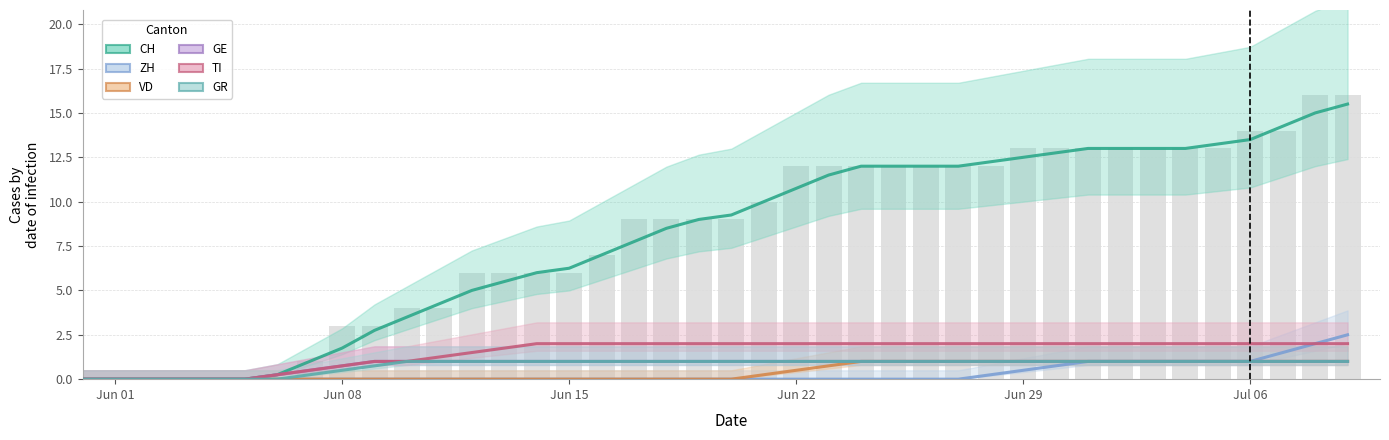

What is the highest value of the VD series?

1.0